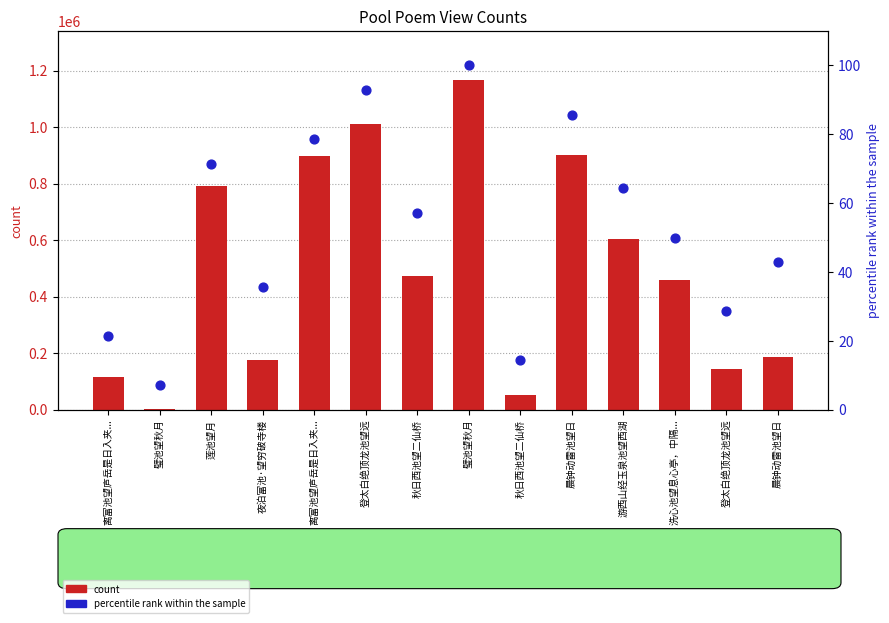

What is the total value across all series at 游西山经玉泉池望西湖?

602794.3